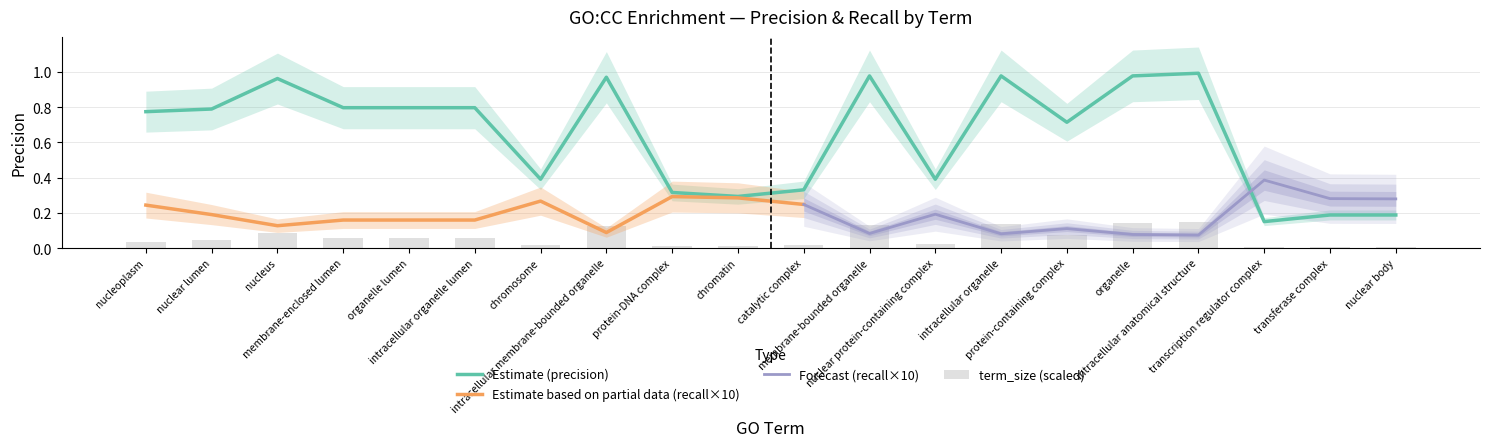

Read the value at chromatin.

0.3